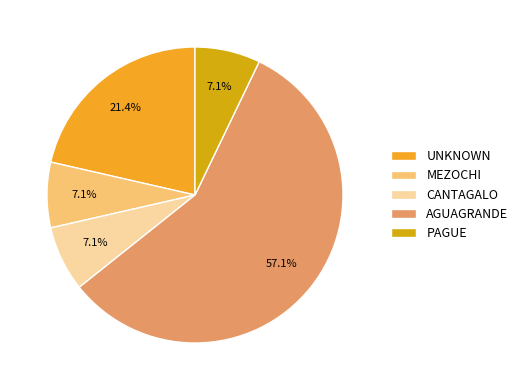

To the nearest percent, what is the difference between the largest and smallest slice percentages?

50%